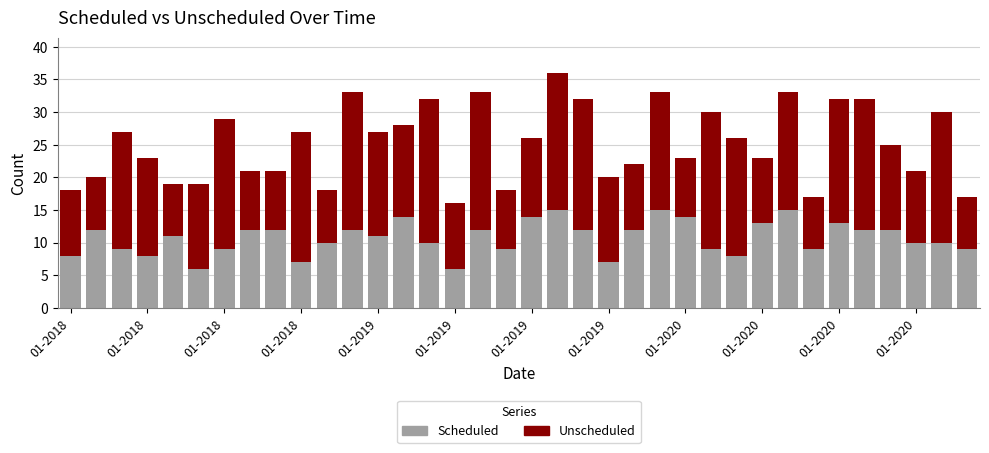

What is the minimum value for Scheduled?

6